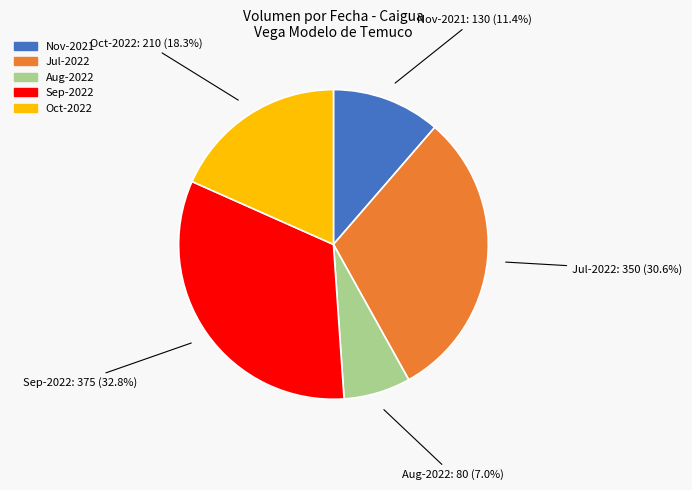

Does any single category account for the majority?

No